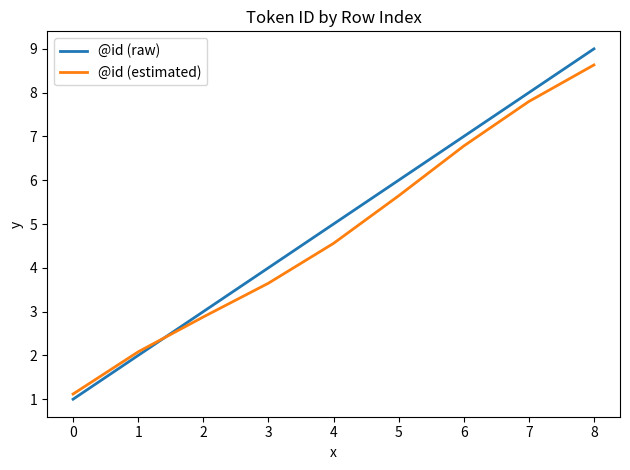

Which category has the lowest value in the @id (raw) series?

0